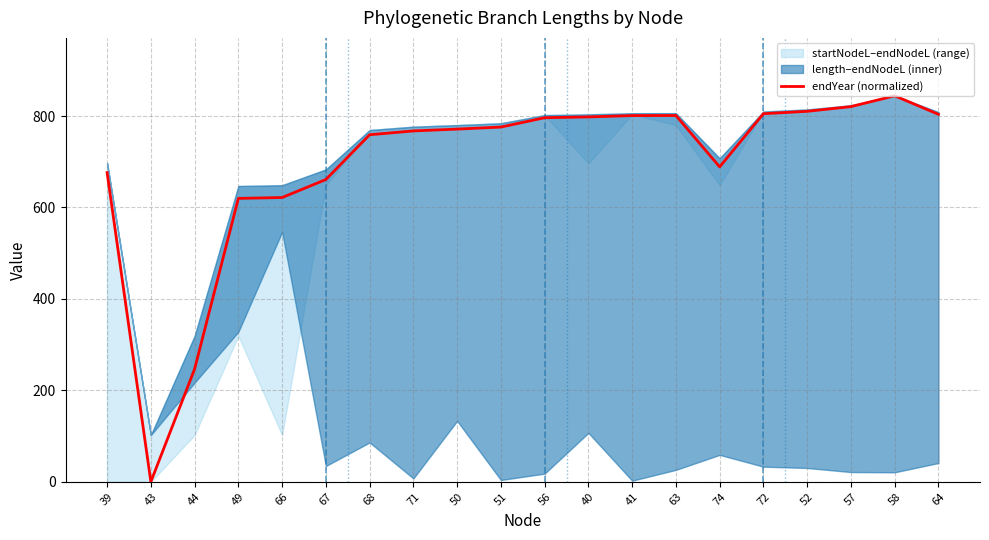

At which label is the value closest to 422?

44